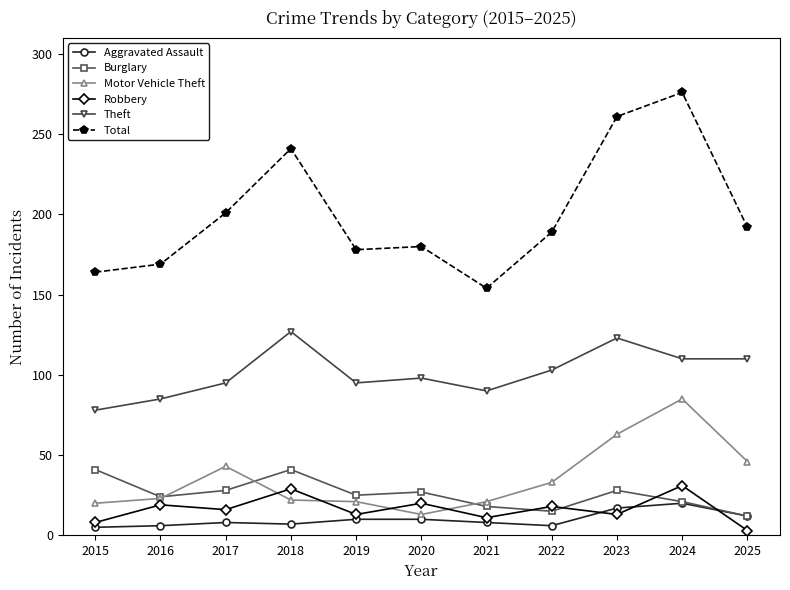

True or false: Motor Vehicle Theft and Total cross at least once.

False